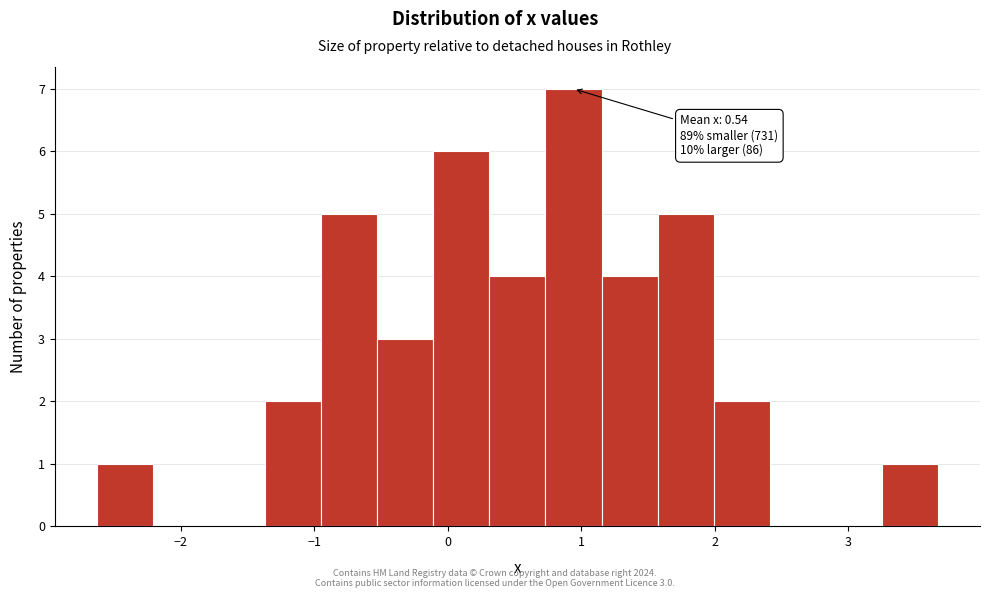

Which range on the x-axis has the tallest bar?

0.7 to 1.2